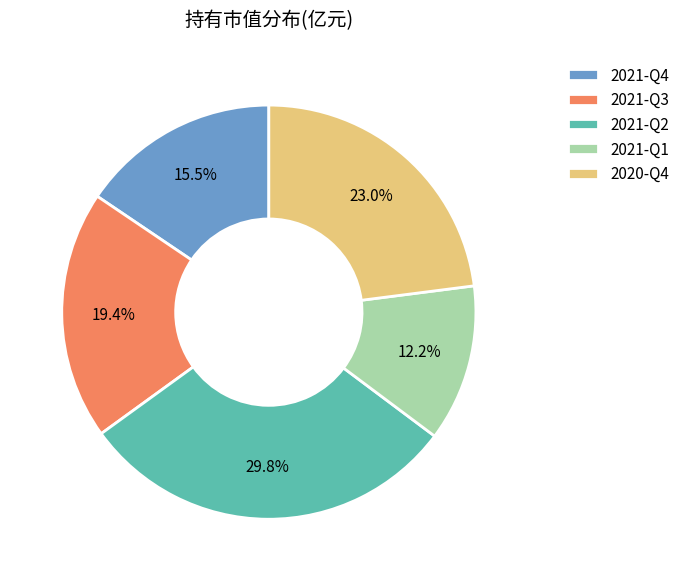

Which slice is the largest?

2021-Q2